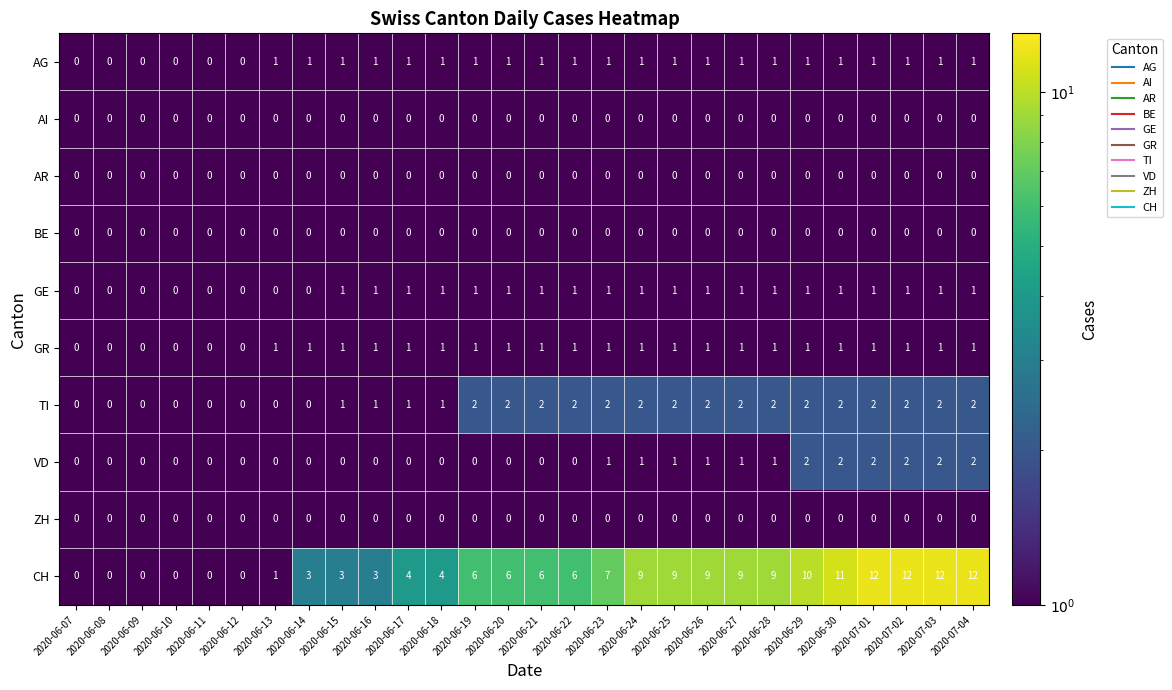

The value of CH at 2020-06-17 is 2. True or false?

False